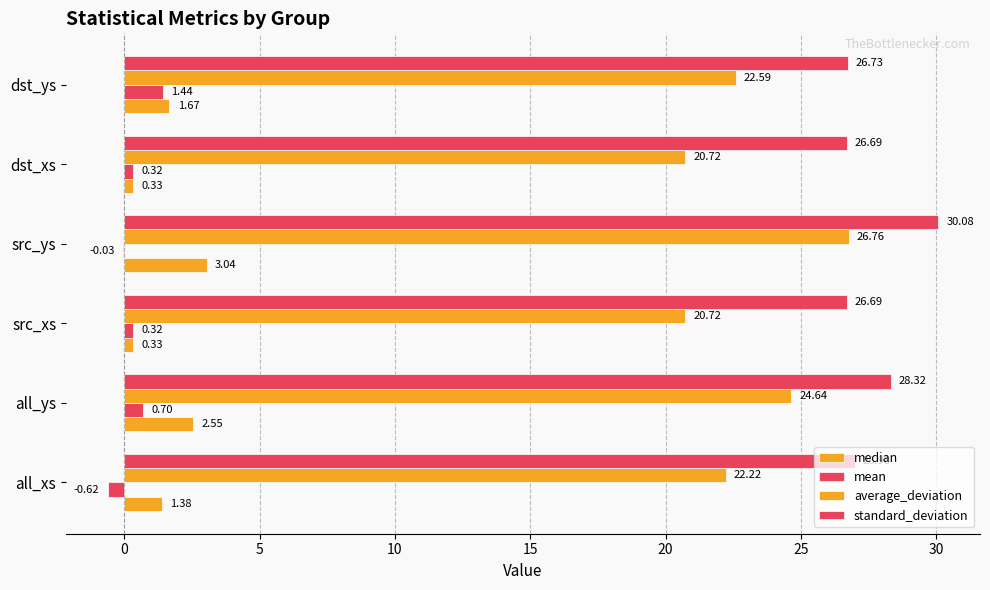

Count the number of data series in this chart.

4